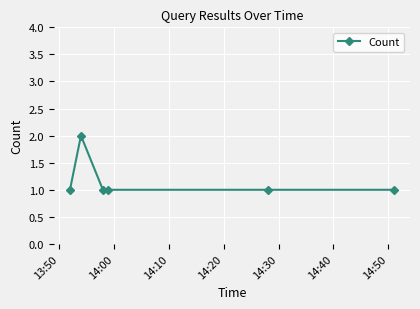

How many data points does each series have?

6